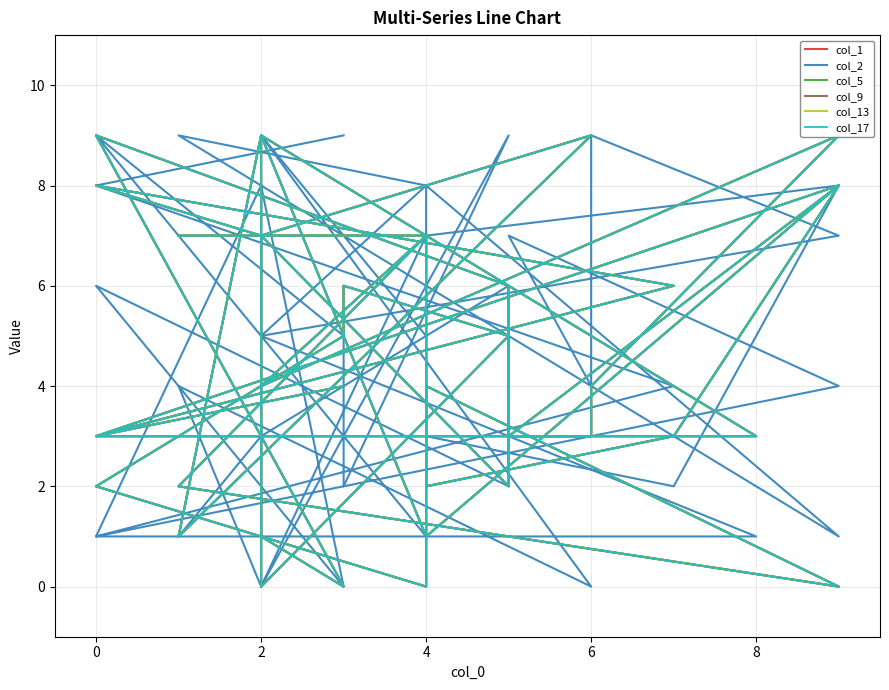

True or false: col_17 and col_9 cross at least once.

False